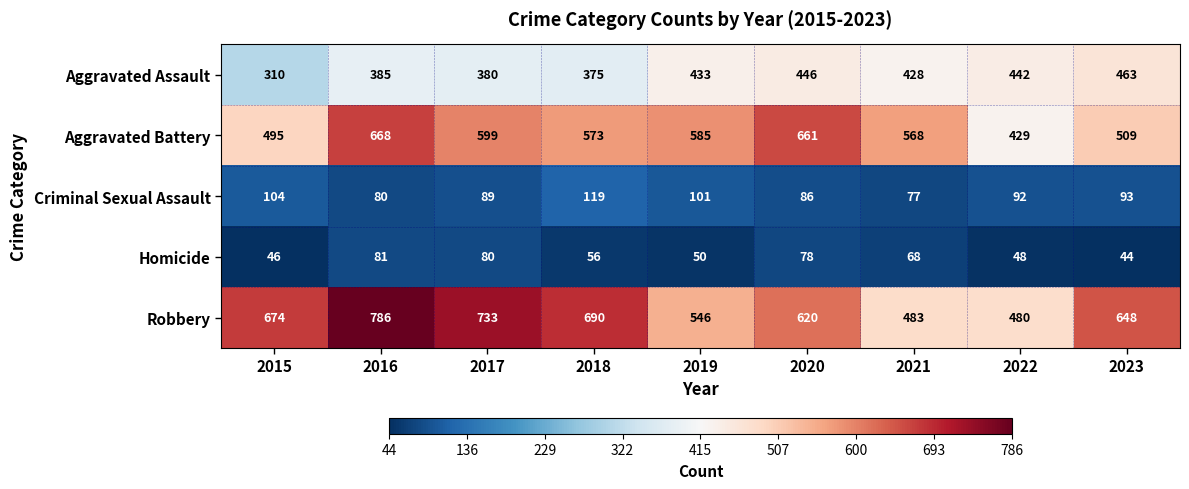

Which series has the largest total across all categories?

Robbery